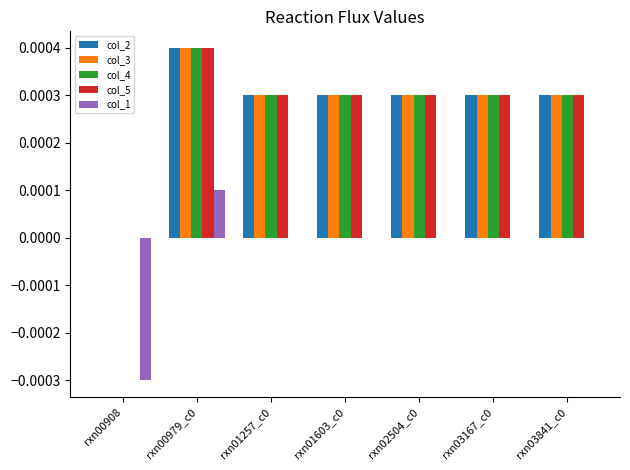

The value of col_1 at rxn02504_c0 is 0.0. True or false?

True